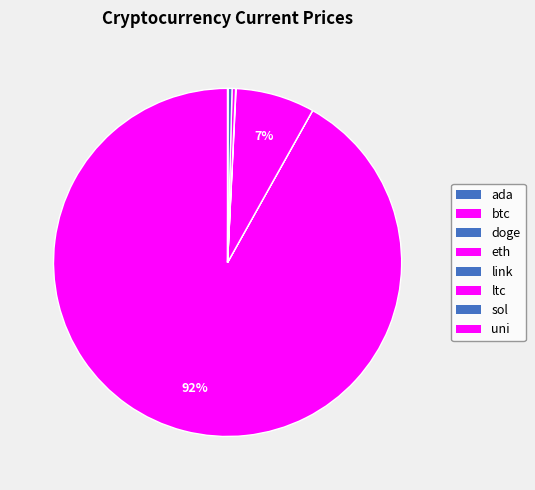

Is it true that ada is 9% of the pie?

False